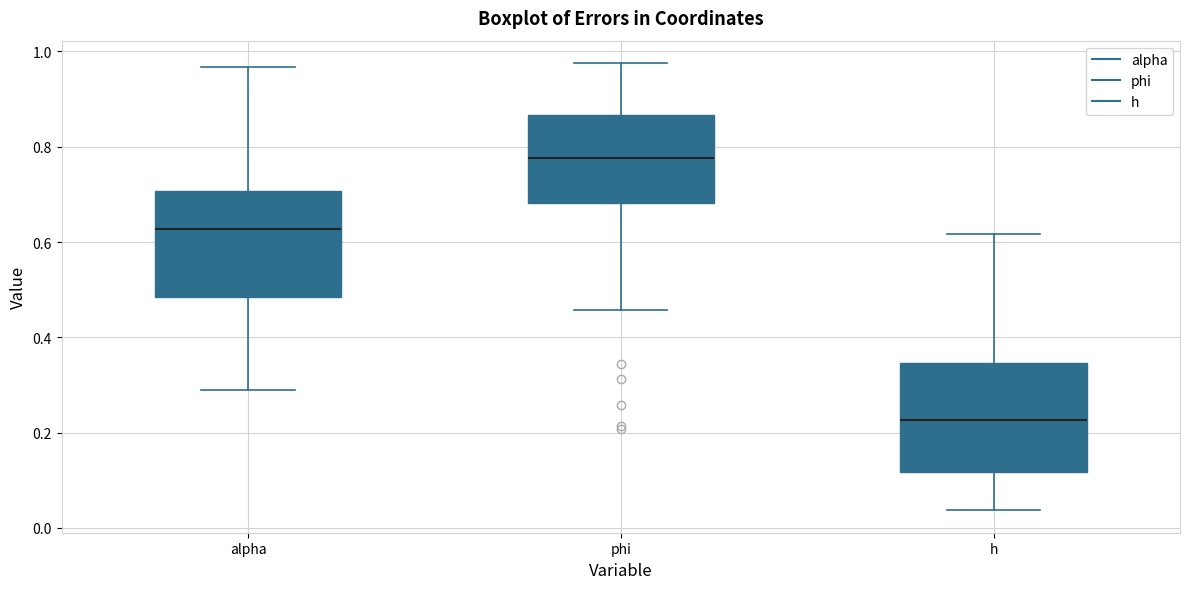

Reading left to right, transcribe this box plot: for each box, give where its median line is, the range the box spans, and where its two whiskers end, as read against the y-axis. The values are not printed on the chart, so give them approximately, as read against the axis.

alpha: median 0.62, box 0.48 to 0.70, whiskers 0.28 to 0.96
phi: median 0.78, box 0.68 to 0.86, whiskers 0.46 to 0.98
h: median 0.22, box 0.12 to 0.34, whiskers 0.04 to 0.62